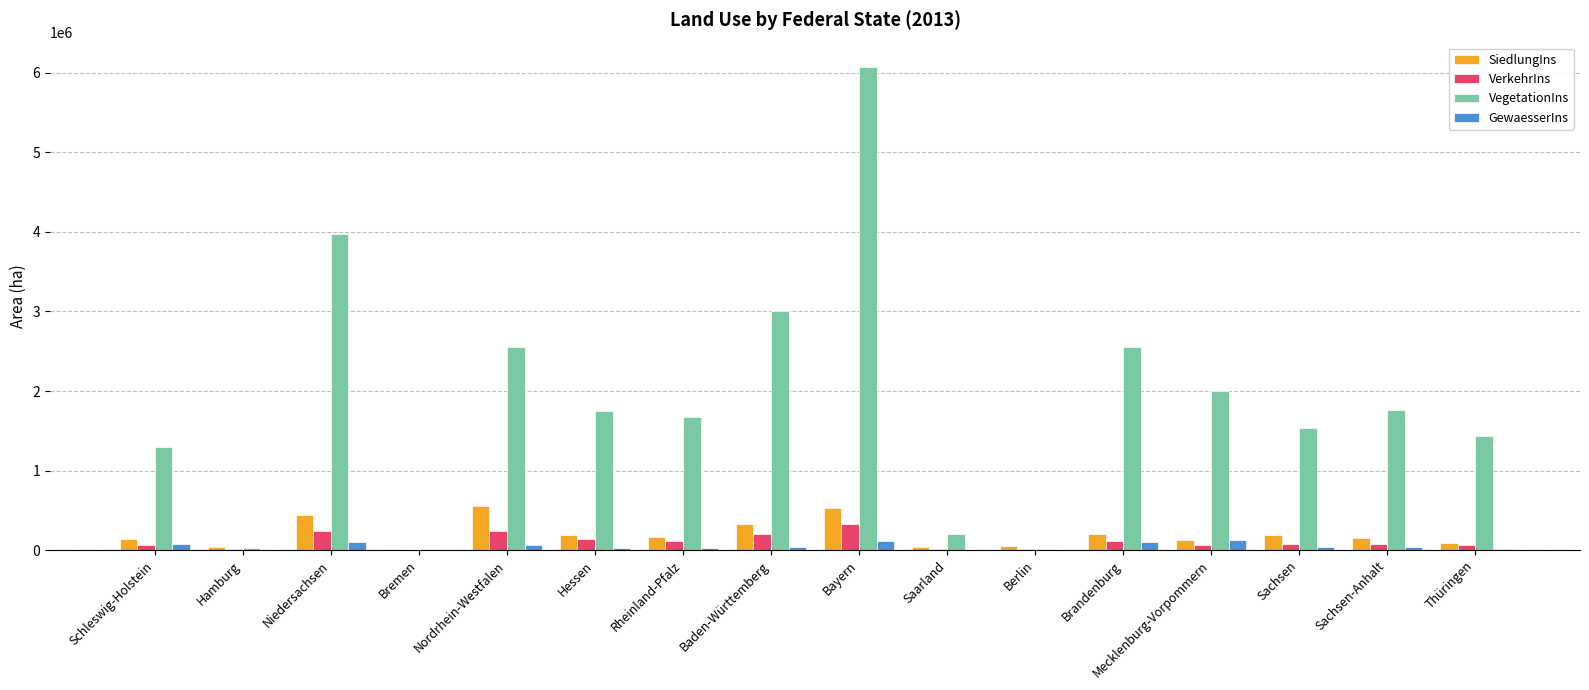

What is the sum of the SiedlungIns values at Baden-Württemberg and Niedersachsen?

771342